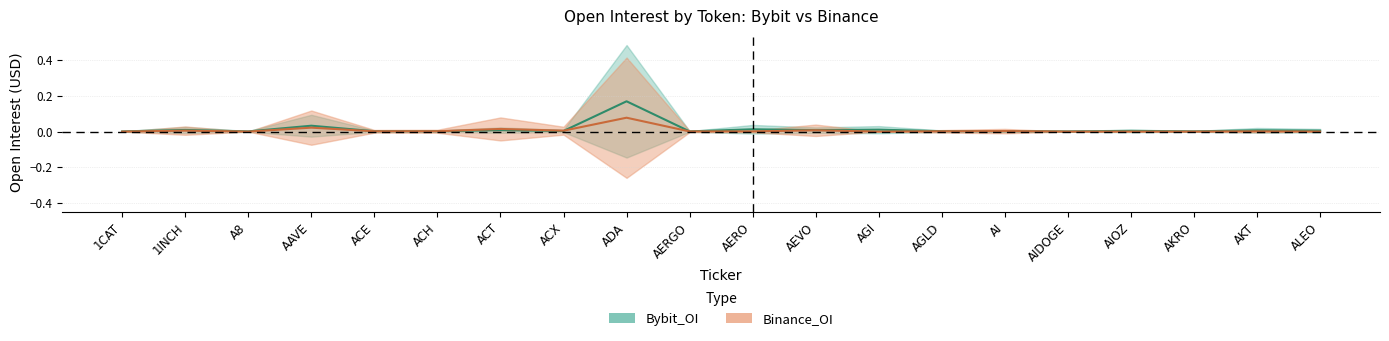

Which has a higher value, AGI or AEVO?

AGI